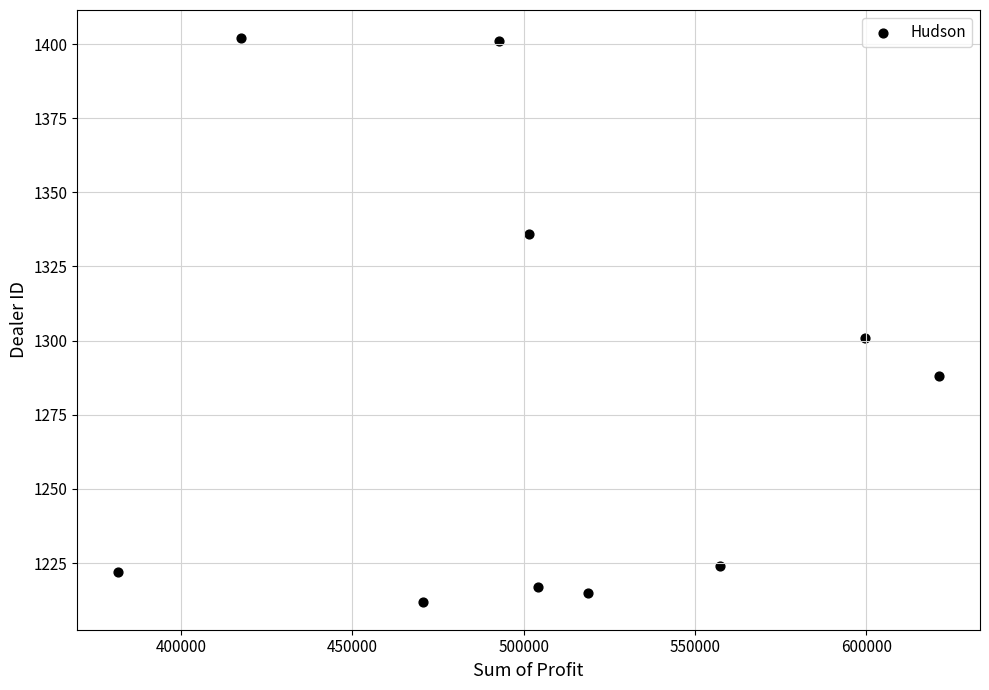

What is the range of Y values (max minus min)?

190